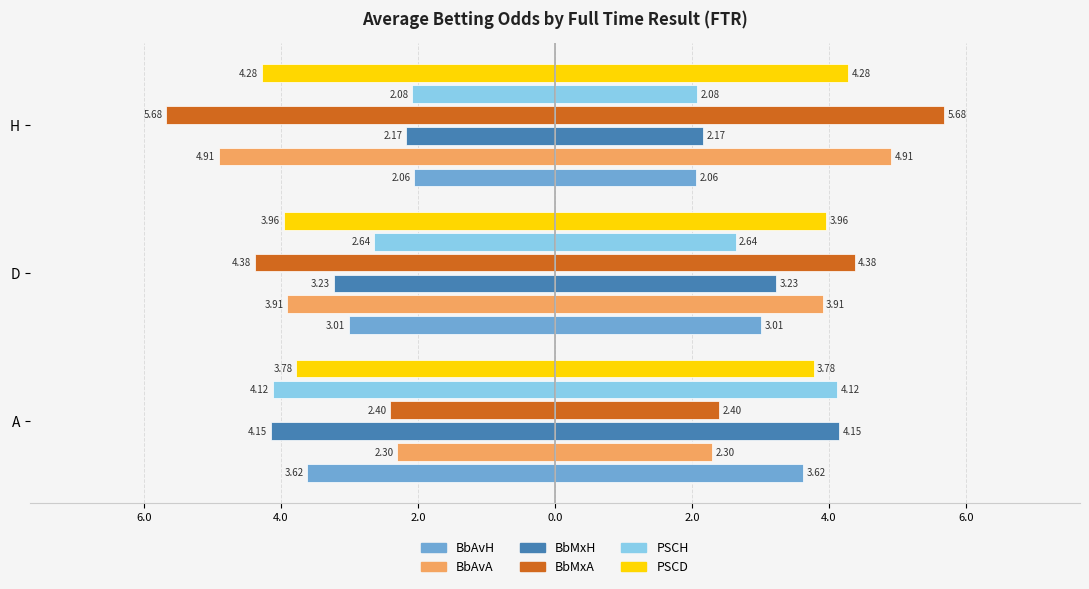

Between H and D, which is larger?

H